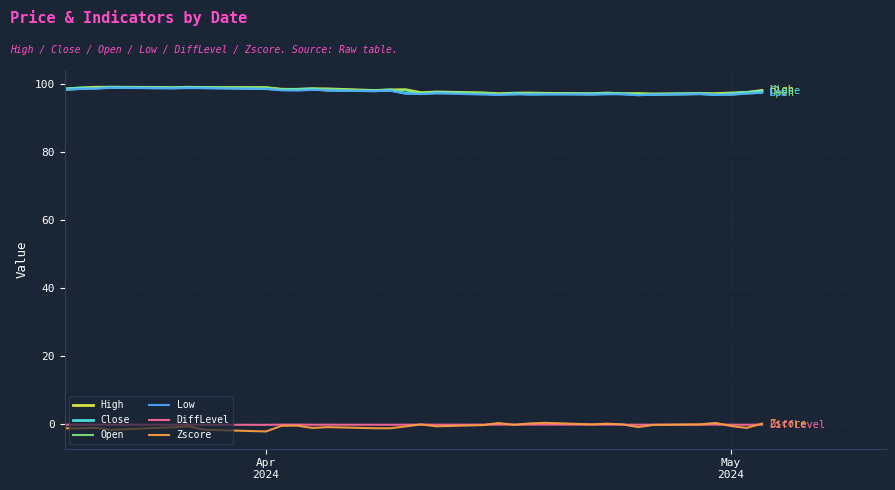

True or false: High and Zscore intersect in this chart.

False